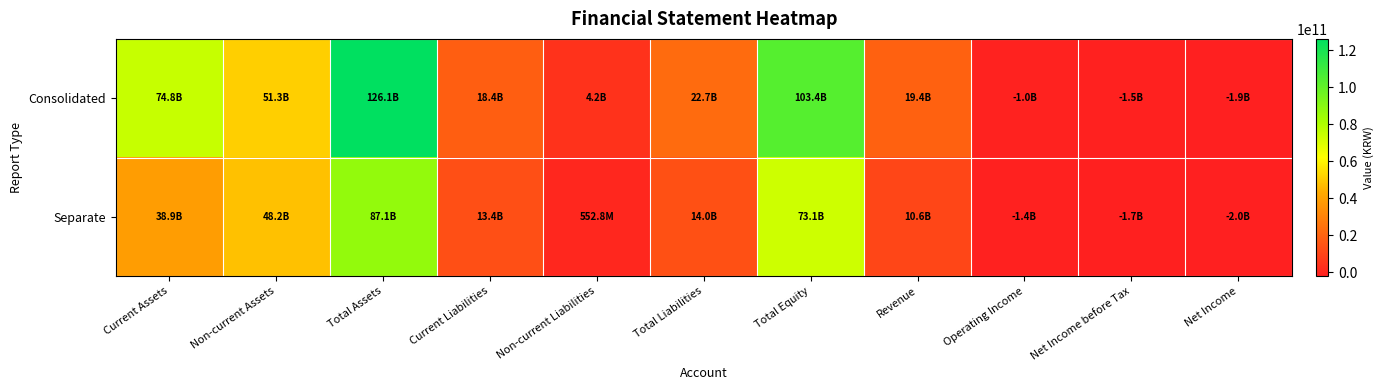

Which series changed the most between Current Assets and Revenue?

Consolidated